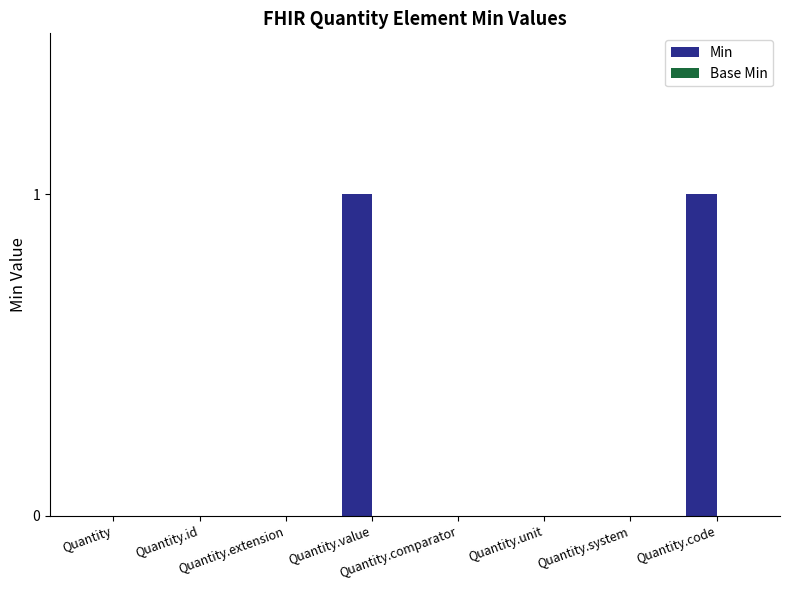

Count the number of categories in the chart.

8